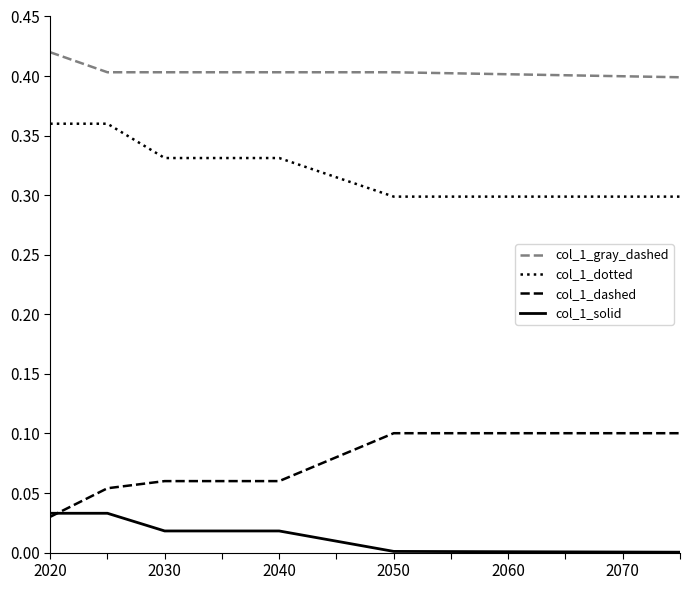

True or false: col_1_dotted and col_1_gray_dashed cross at least once.

False